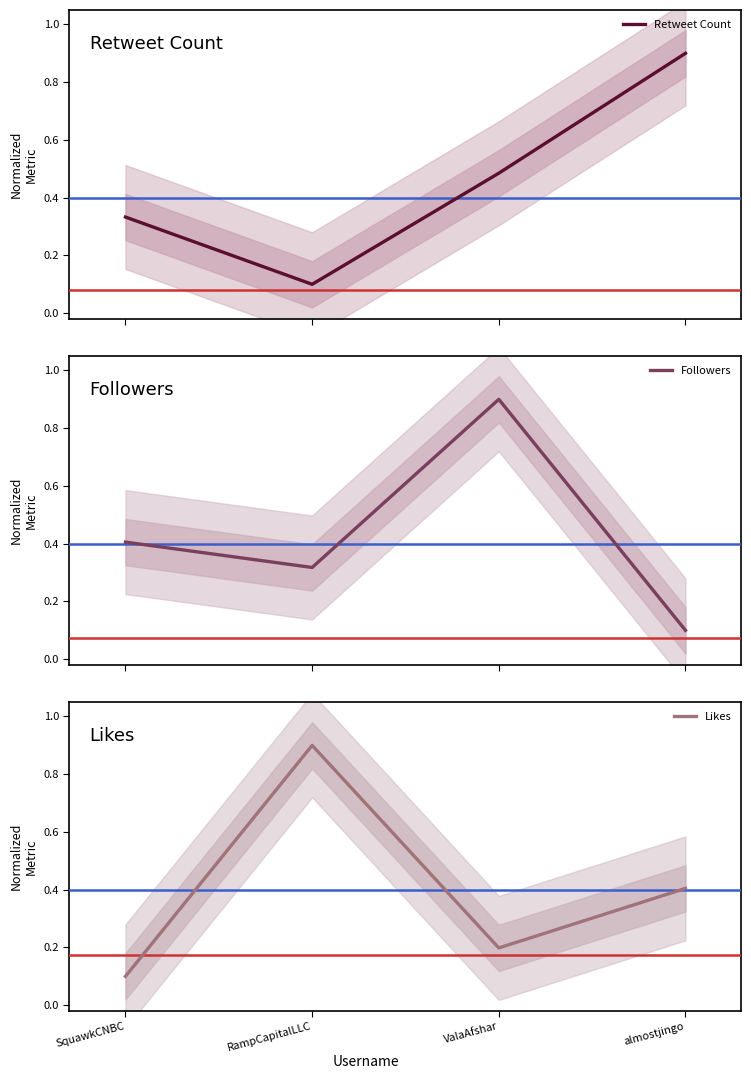

What is the lowest value of the Likes series?

0.1